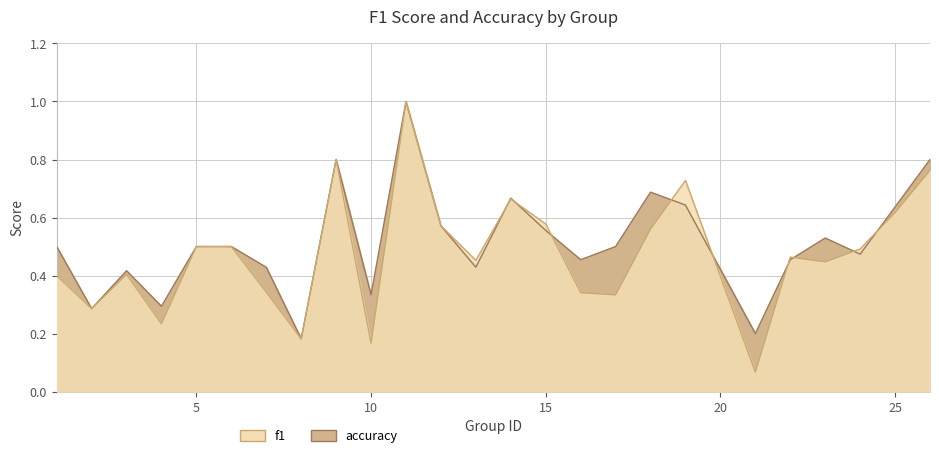

What is the sum of the accuracy values at 23 and 12?

1.1